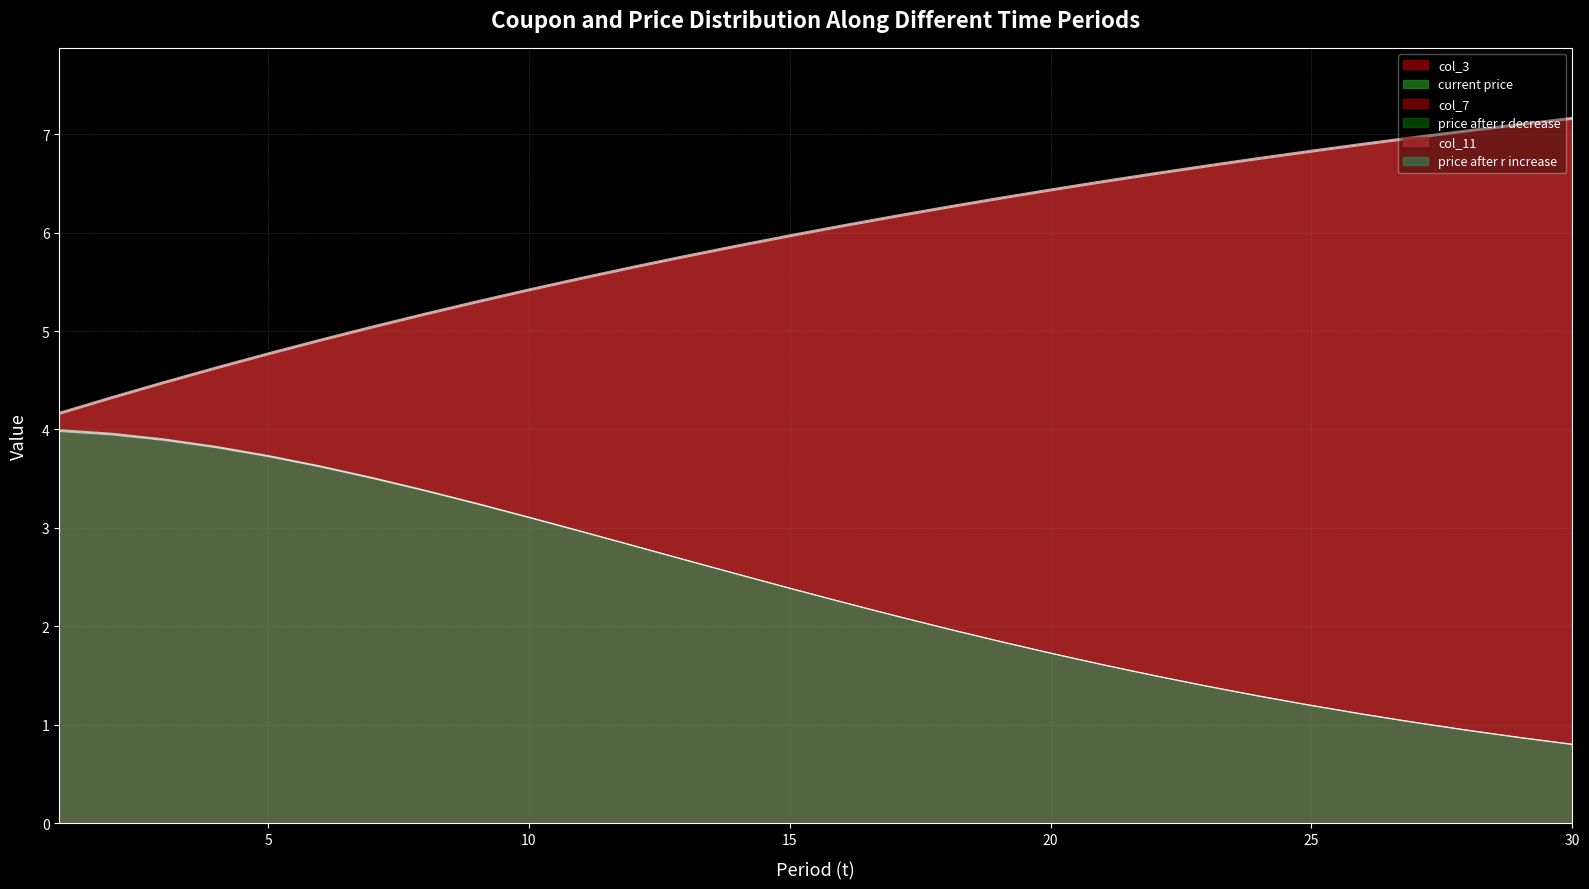

Rank the series by their maximum value, from highest to lowest.

col_11, col_3, col_7, price after r increase, current price, price after r decrease